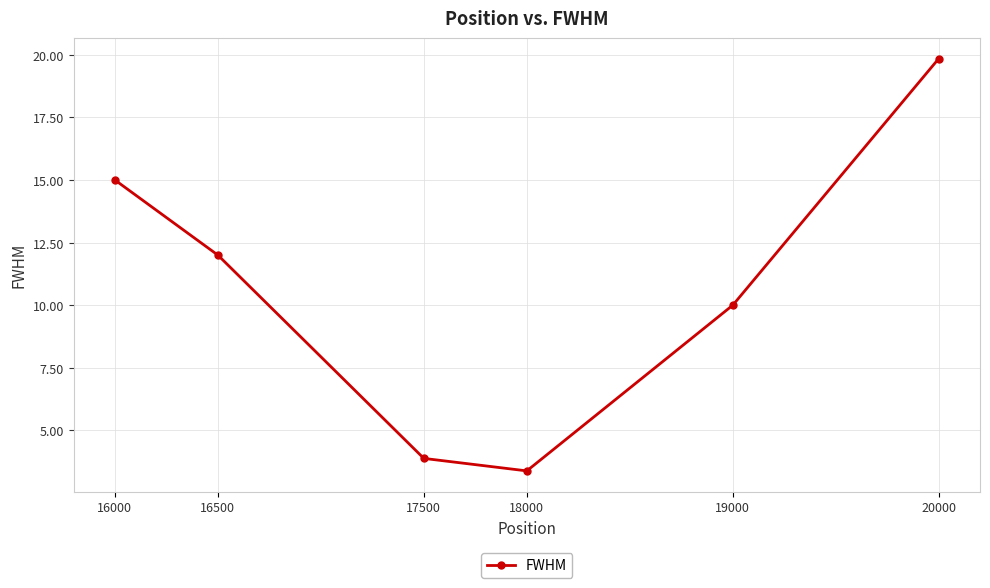

What is the value of the 3rd point from the left?

3.9